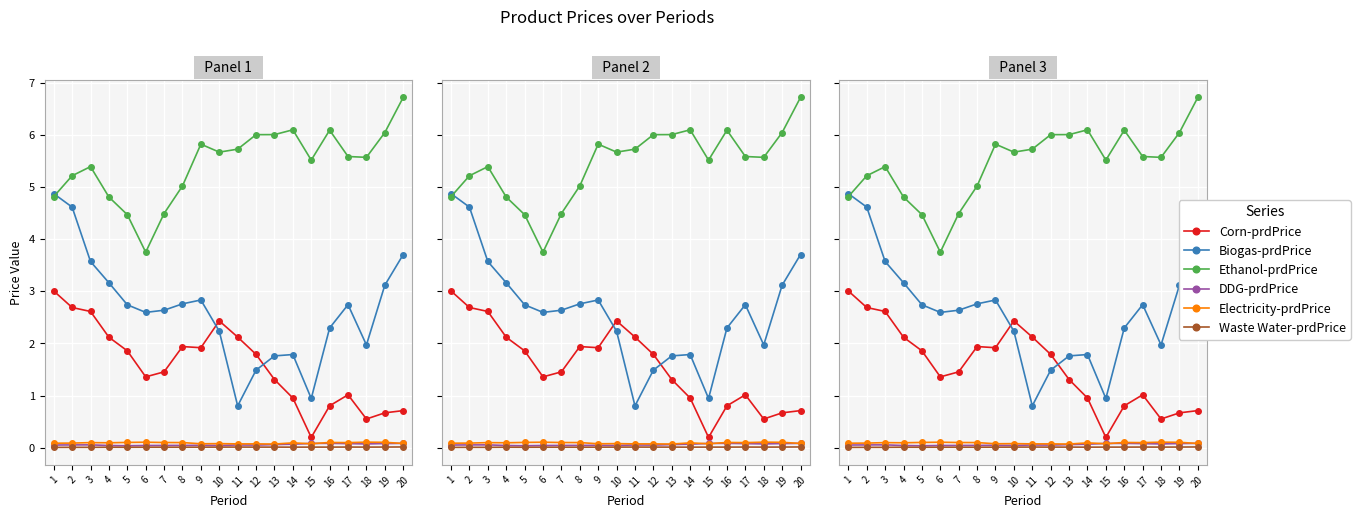

How many data points in Ethanol-prdPrice are less than 5?

5